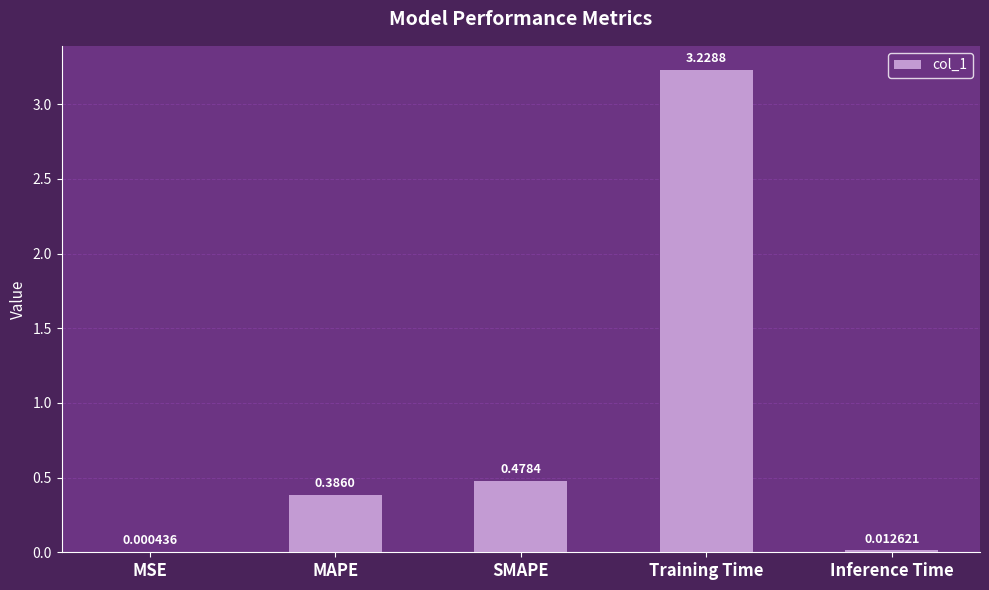

What is the change in value from Training Time to Inference Time?

-3.2